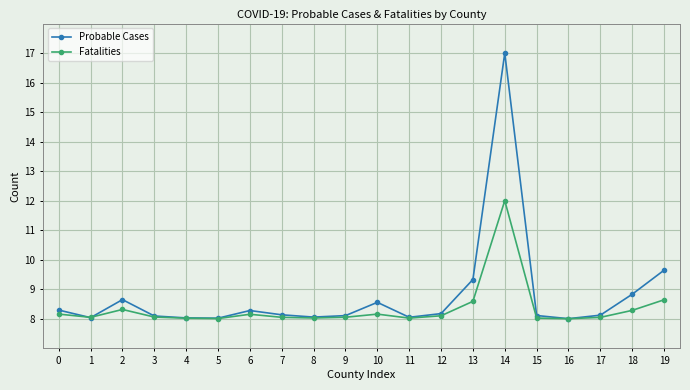

How many lines are shown in the chart?

2